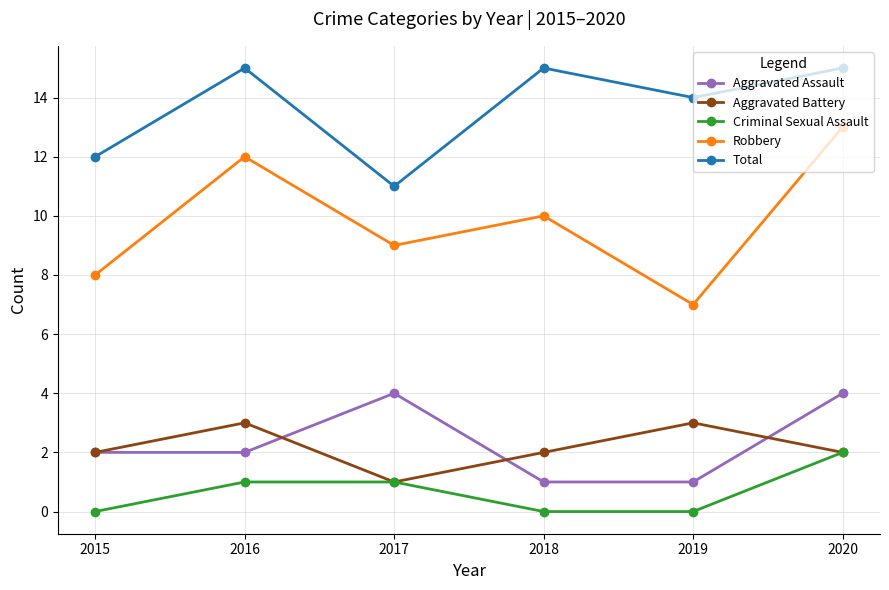

Is it true that Robbery equals 16 at 2018?

False